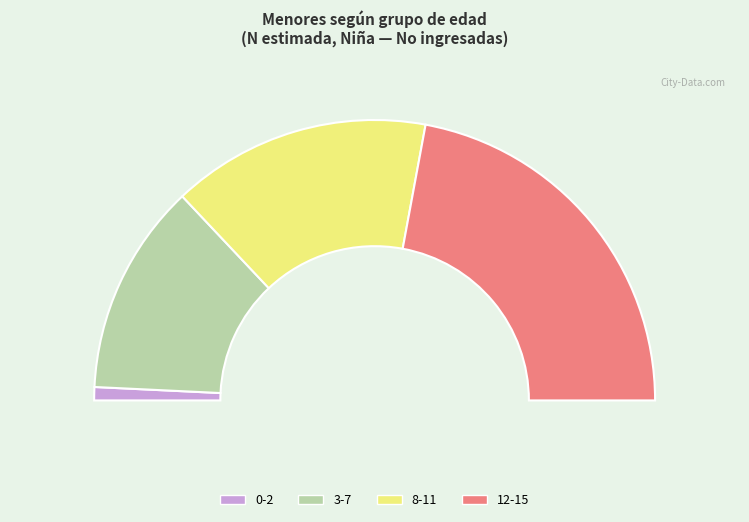

Count the number of slices in the pie.

4